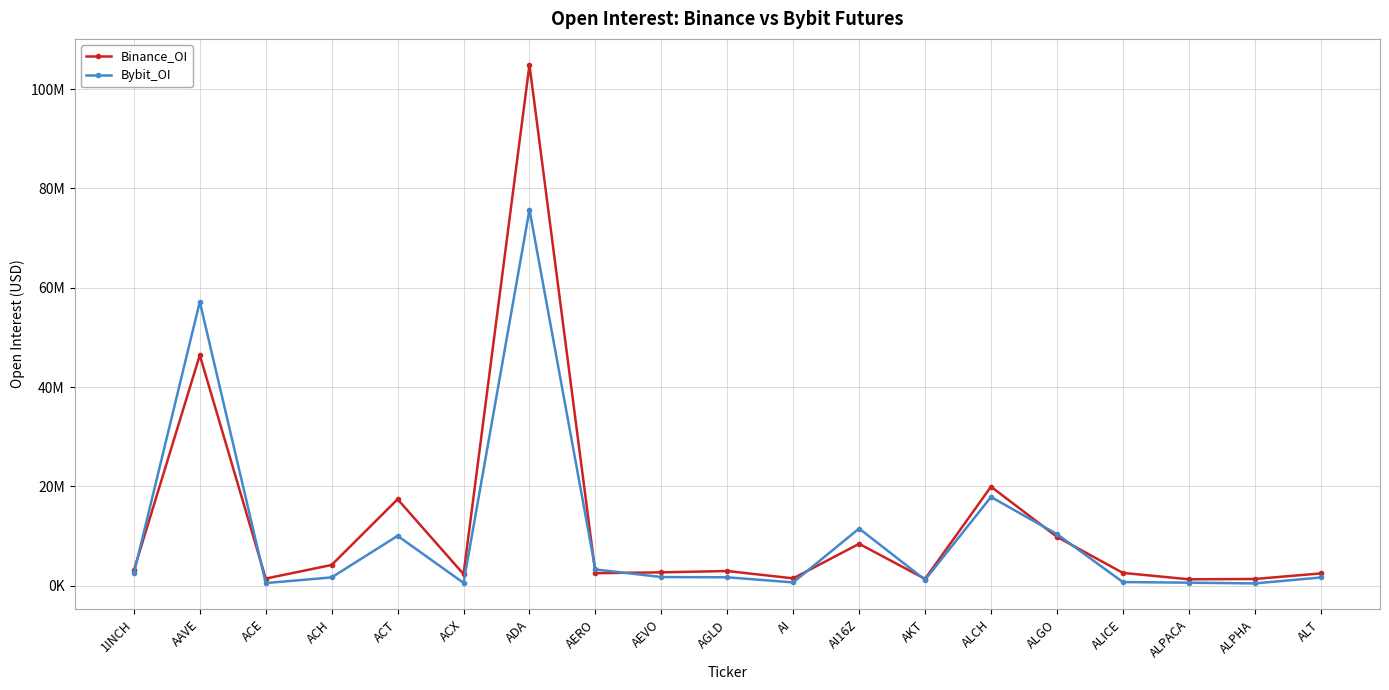

How many interior local peaks does the Bybit_OI series have?

5